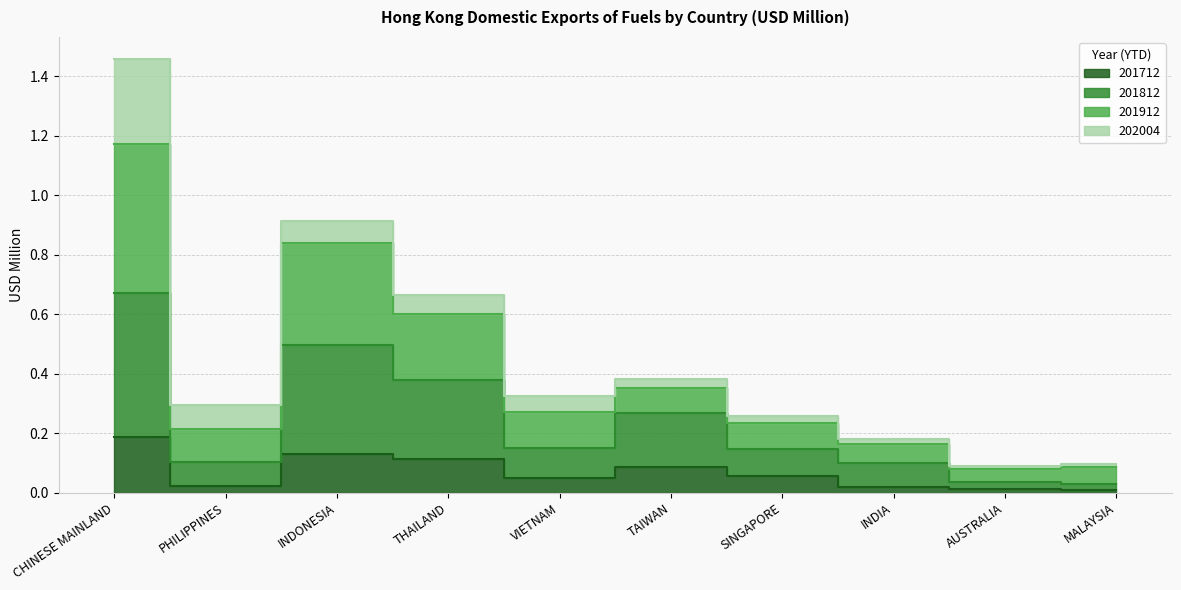

At which category does 201712 reach its first local valley?

PHILIPPINES